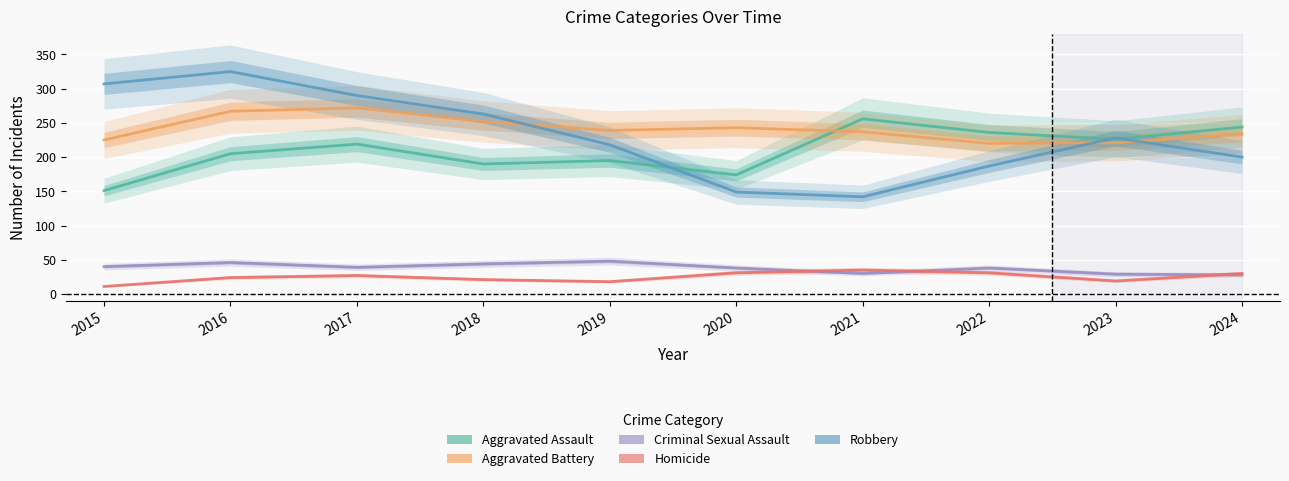

Is this an area chart (filled region under the line)?

No